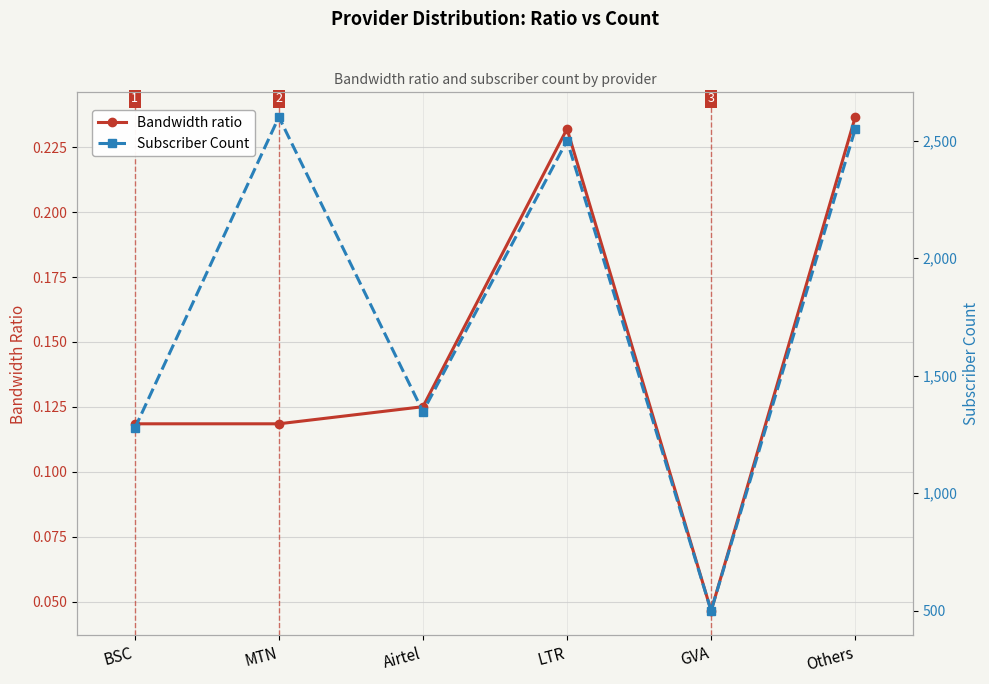

True or false: Bandwidth ratio has more than 0 interior local peaks.

True